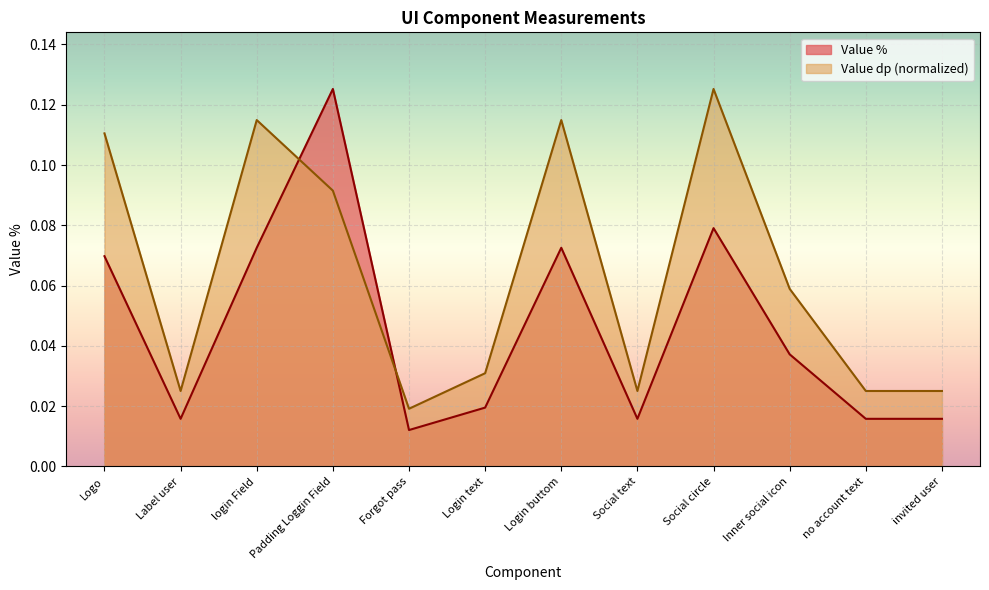

True or false: Value % has more than 0 points higher than both neighbors.

True